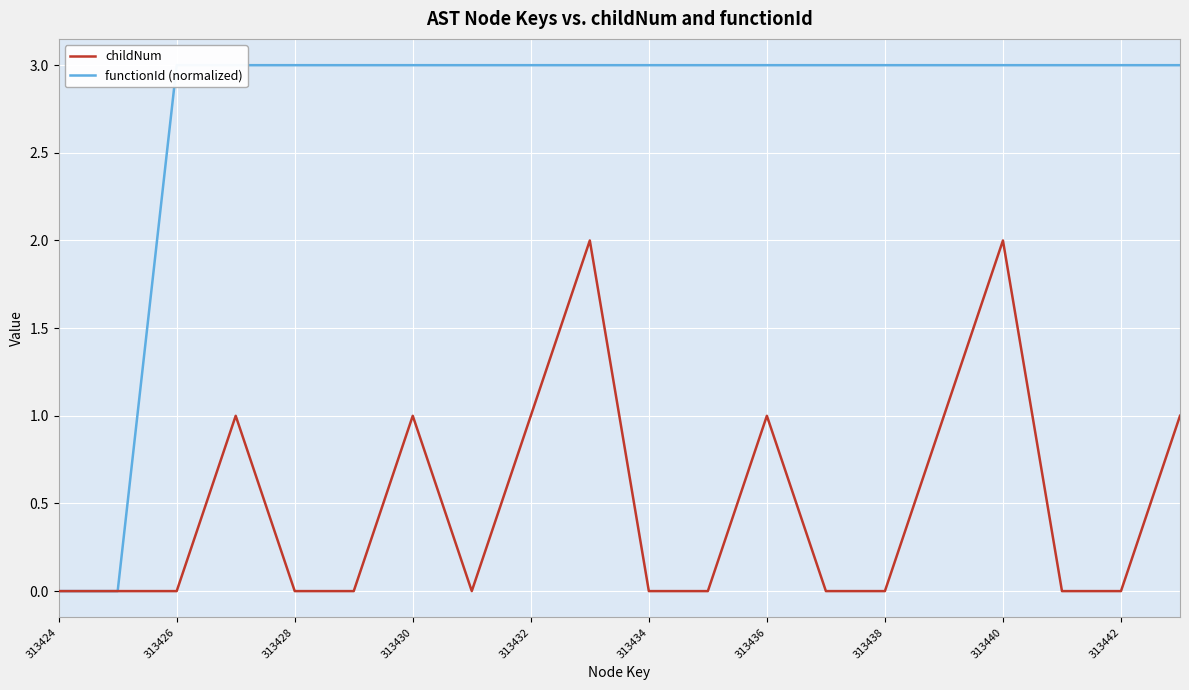

How many lines are shown in the chart?

2